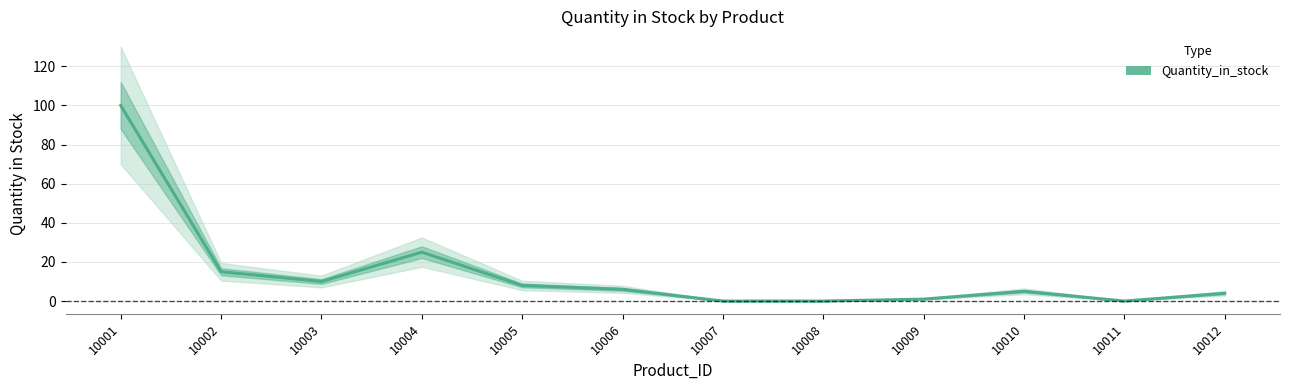

Reading left to right, extract all data points from this chart.

100	15	10	25	8	6	0	0	1	5	0	4